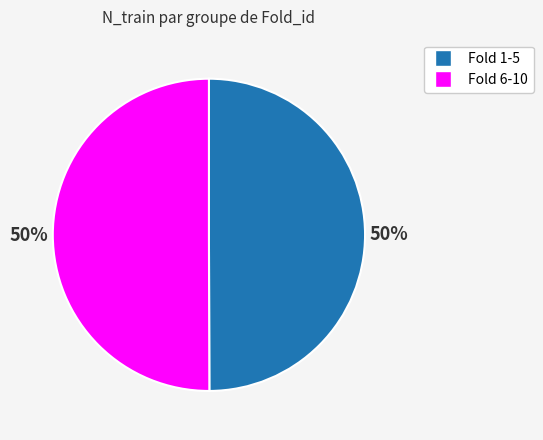

To the nearest percent, what is the average slice percentage?

50%